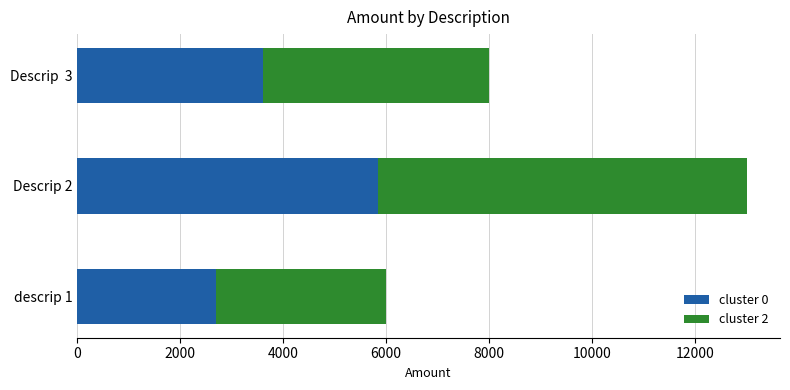

What is the difference between the maximum and minimum values in the cluster 0 series?

3150